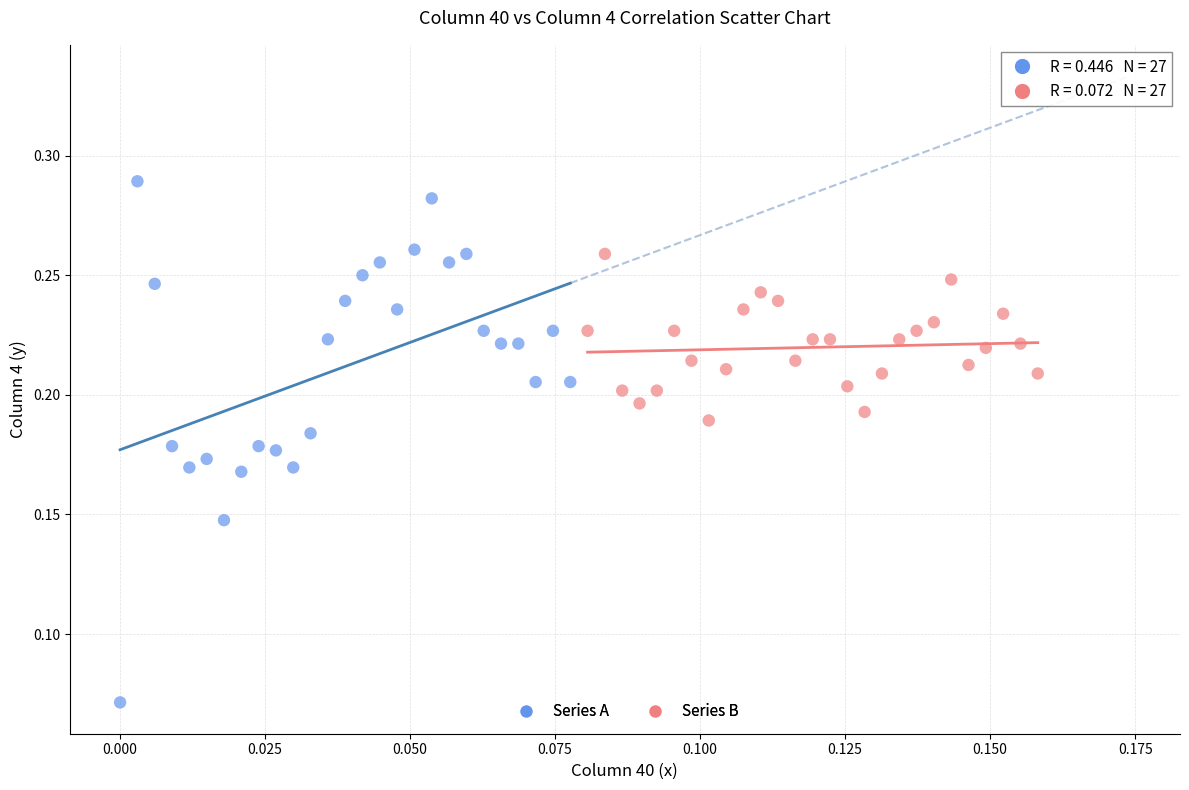

Which series has the widest spread of Y values?

Series A